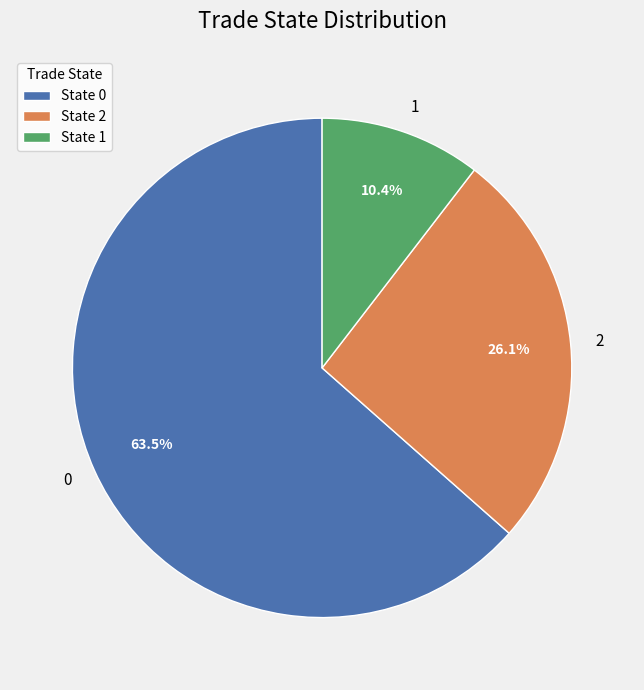

To the nearest percent, what is the difference between the 2 and 1 slice percentages?

16%